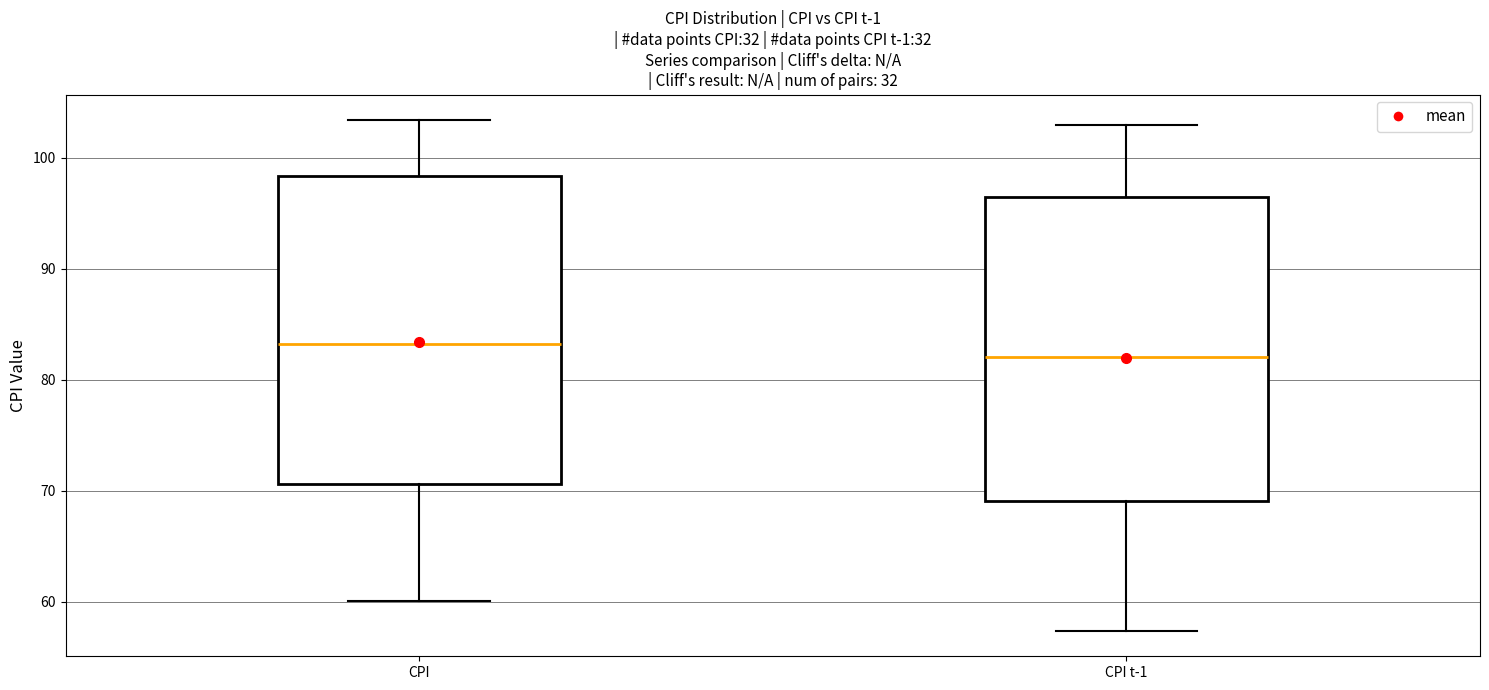

Which box's median line is the lowest?

CPI t-1